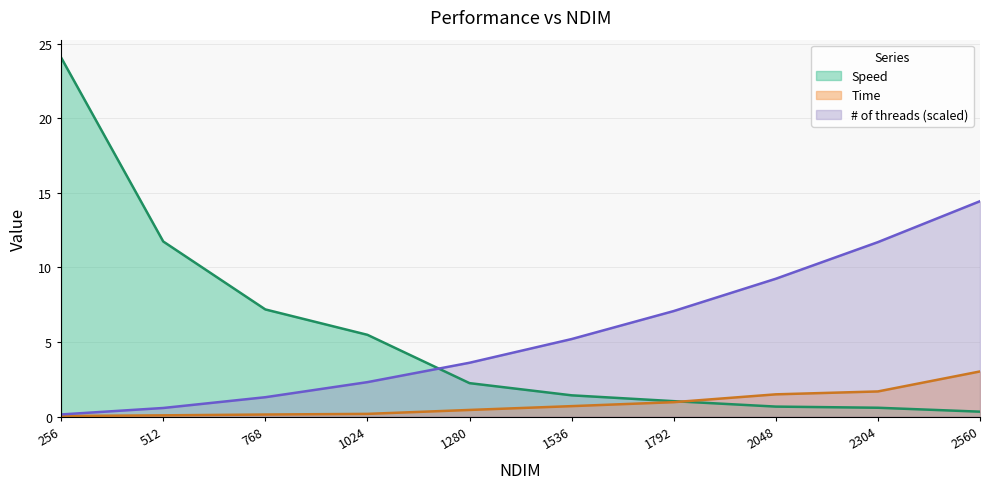

What is the approximate value of Speed at 1280?

2.2